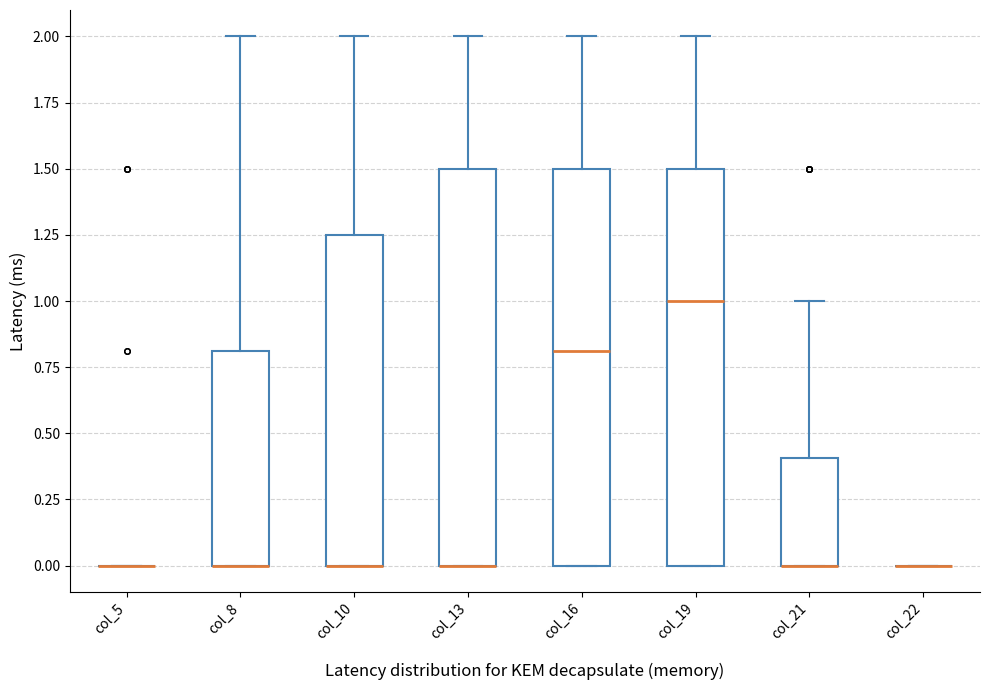

Where is the upper edge of the box for col_8 on the y-axis? The values are not printed on the chart, so give them approximately, as read against the axis.

0.80